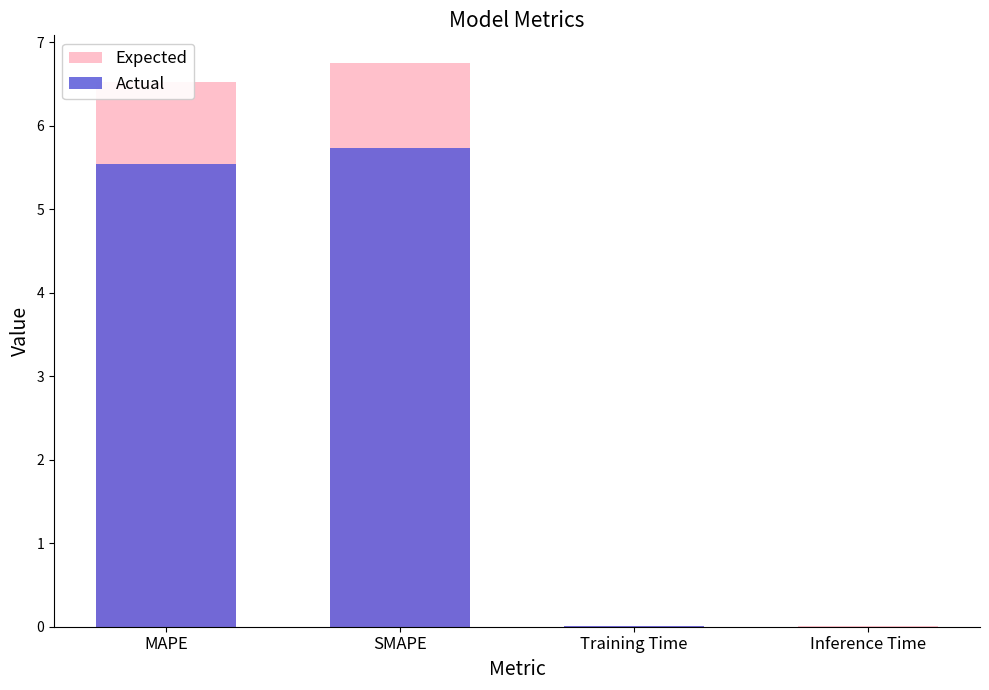

What is the difference between the second highest and minimum values in the Expected series?

6.5